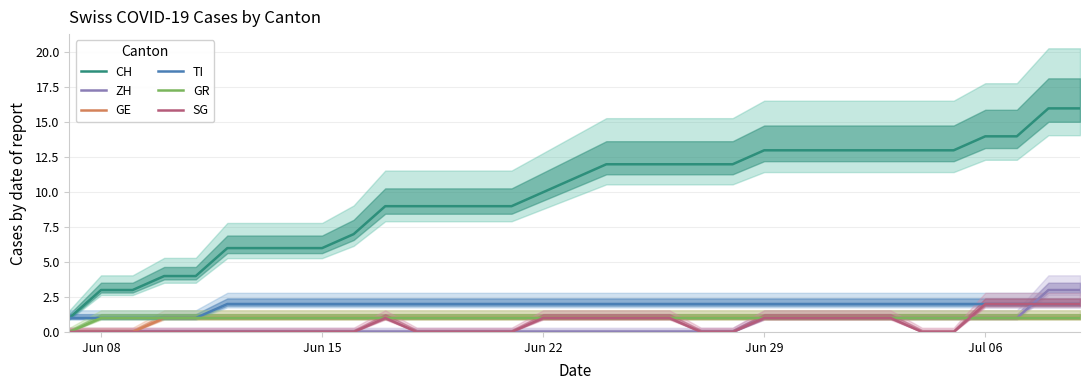

What is the difference between the second highest and minimum values in the GE series?

1